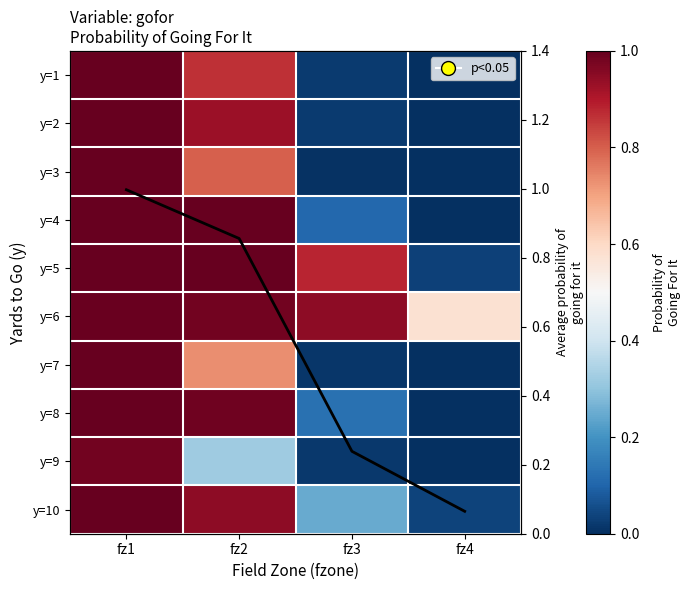

List the labels in order of y=3 value, smallest first.

fz4, fz3, fz2, fz1